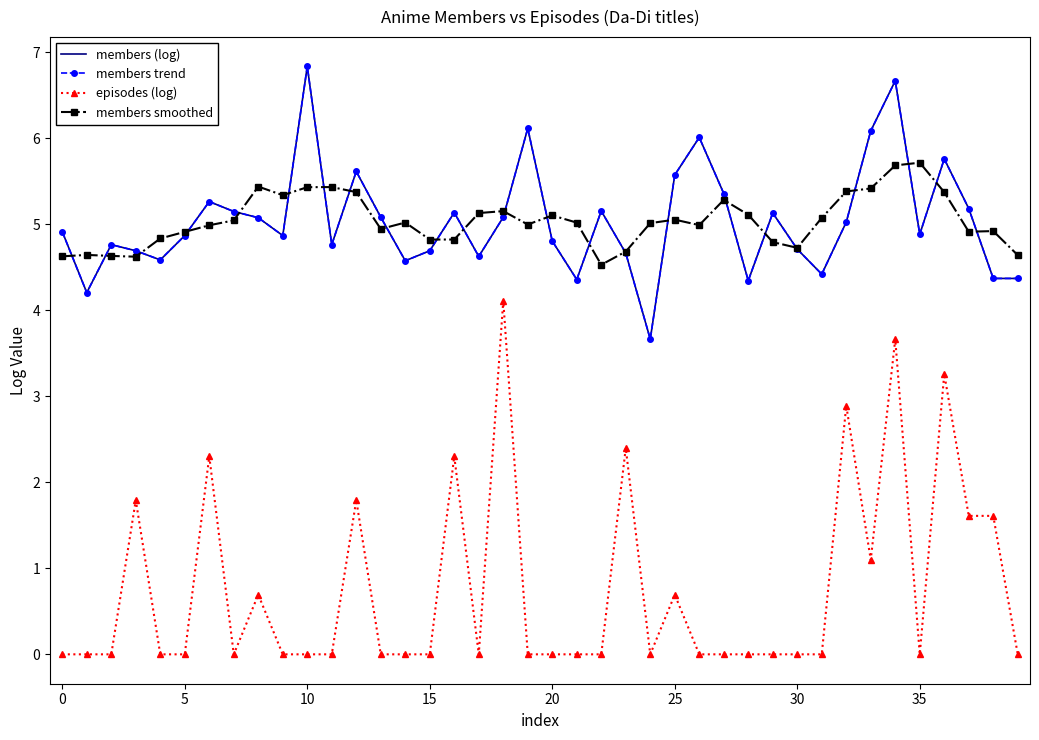

Does the chart display data point markers on the line(s)?

Yes